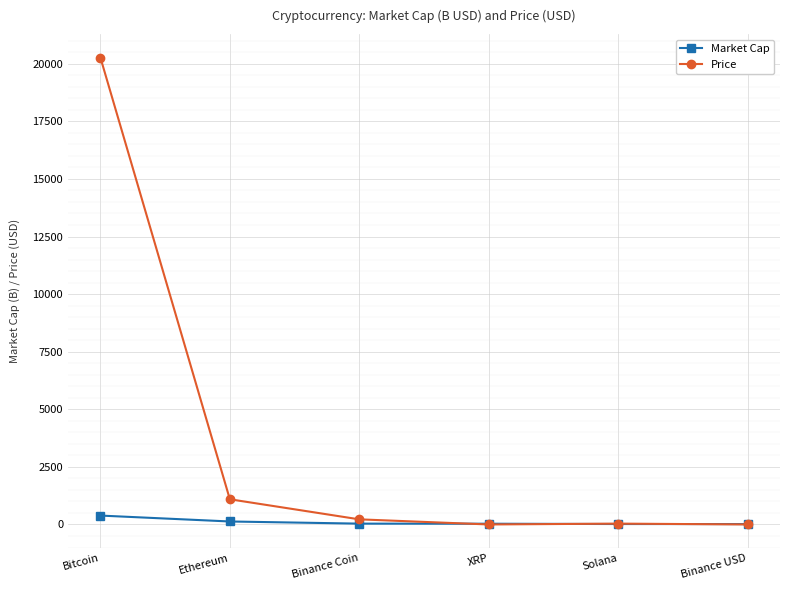

Where is Price nearest to the value 10135?

Ethereum